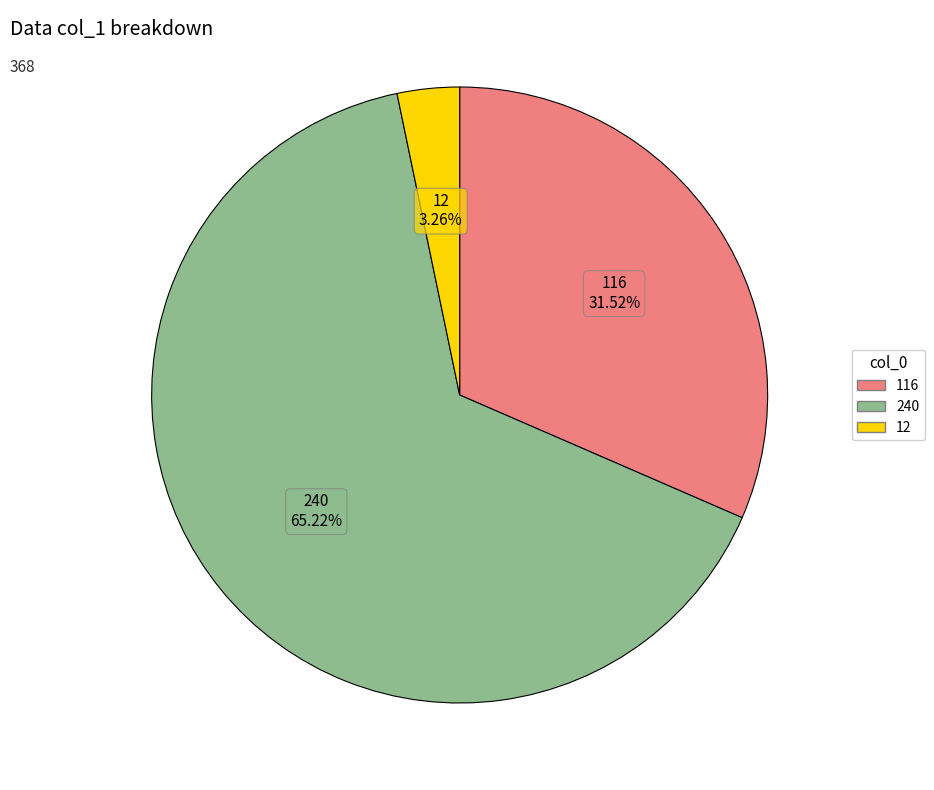

Which category has the biggest portion of the pie?

240